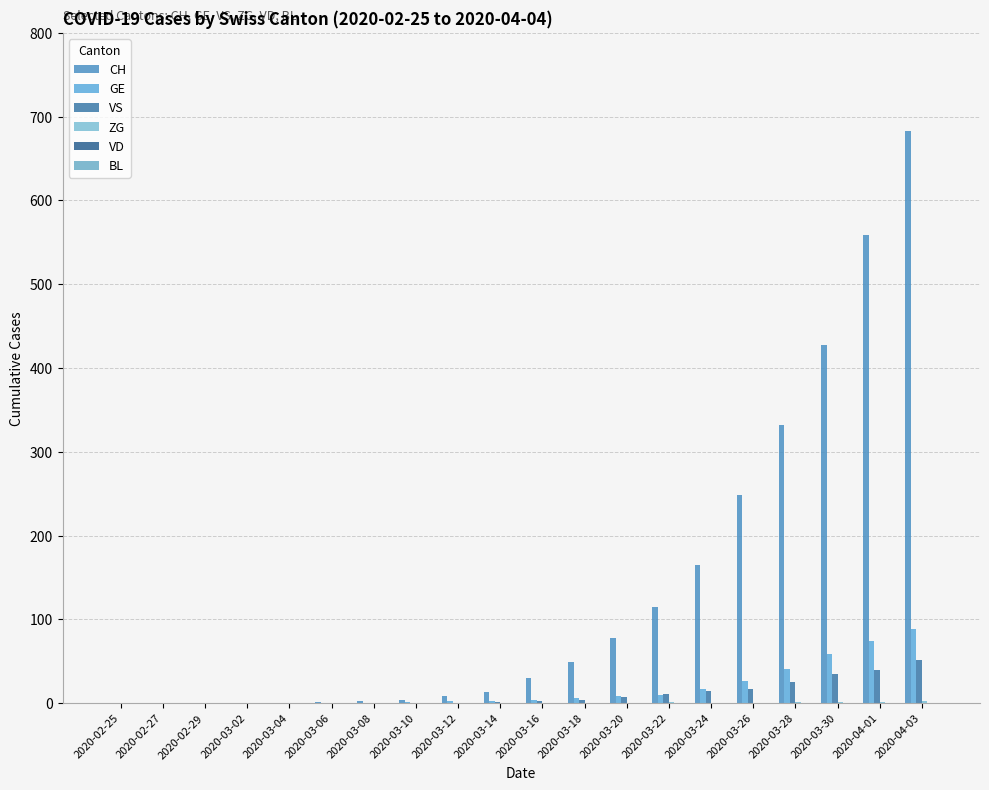

At how many categories does at least one series exceed 244?

5